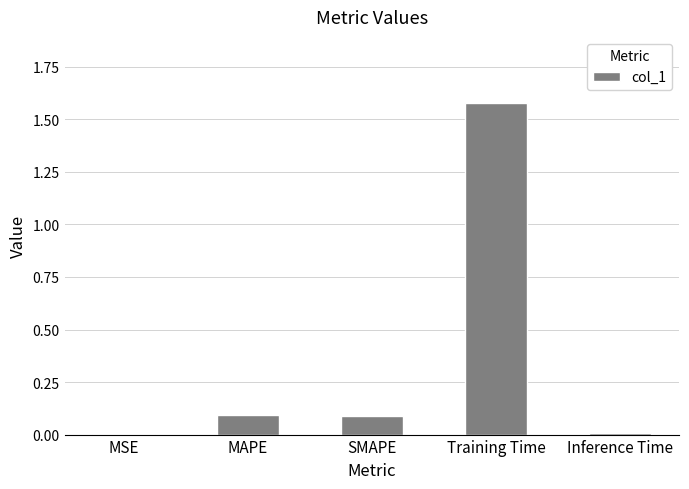

What is the change in value from MSE to Training Time?

+1.6